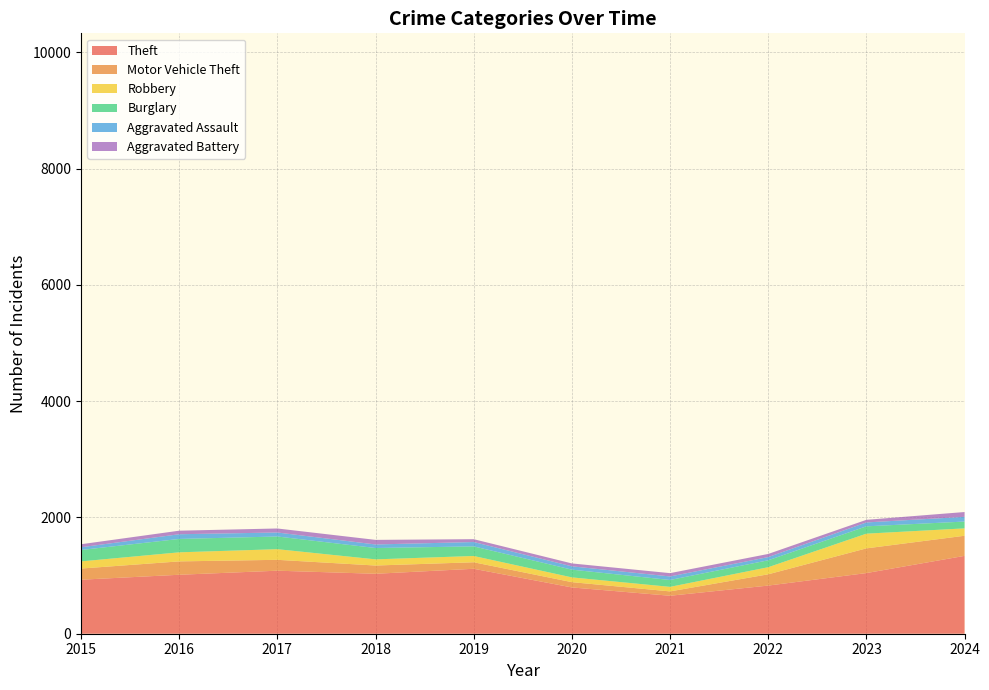

Reading right to left, extract all data points from this chart.

Theft: 2024=1339	2023=1043	2022=828	2021=653	2020=796	2019=1117	2018=1031	2017=1084	2016=1014	2015=929
Motor Vehicle Theft: 2024=346	2023=425	2022=194	2021=75	2020=91	2019=112	2018=142	2017=187	2016=230	2015=192
Robbery: 2024=127	2023=253	2022=122	2021=78	2020=82	2019=108	2018=106	2017=183	2016=156	2015=123
Burglary: 2024=117	2023=126	2022=119	2021=118	2020=133	2019=165	2018=195	2017=218	2016=230	2015=196
Aggravated Assault: 2024=81	2023=67	2022=55	2021=61	2020=57	2019=75	2018=61	2017=69	2016=81	2015=47
Aggravated Battery: 2024=83	2023=45	2022=54	2021=57	2020=50	2019=49	2018=79	2017=69	2016=61	2015=52